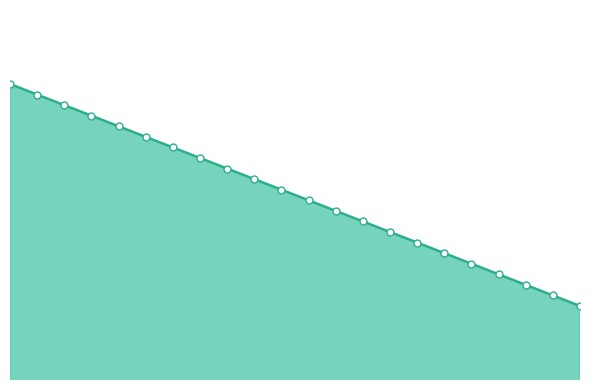

What is the maximum value shown in the chart?

19.0